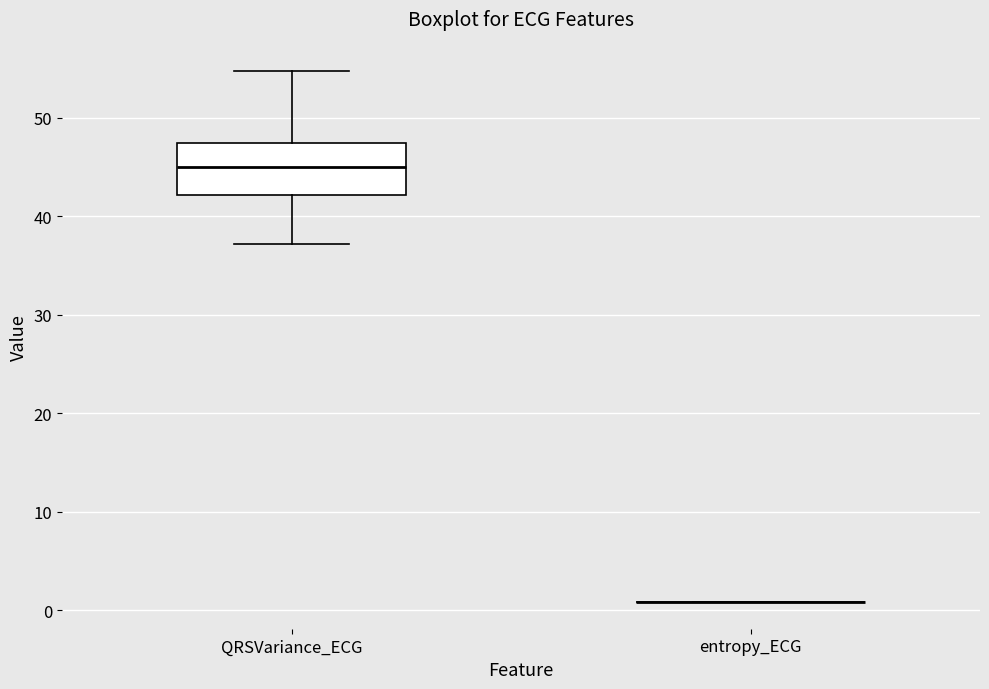

Reading left to right, transcribe this box plot: for each box, give where its median line is, the range the box spans, and where its two whiskers end, as read against the y-axis. The values are not printed on the chart, so give them approximately, as read against the axis.

QRSVariance_ECG: median 45, box 42 to 47, whiskers 37 to 55
entropy_ECG: box collapsed to a line at 1, whiskers 1 to 1